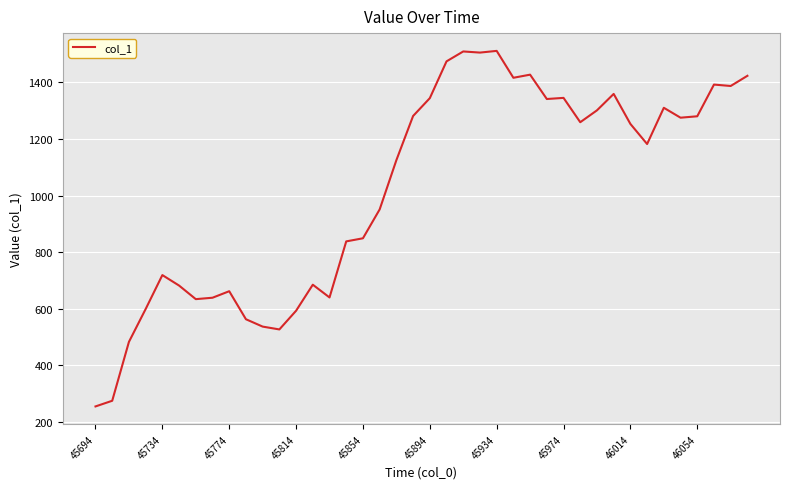

What is the sum of all values?

40830